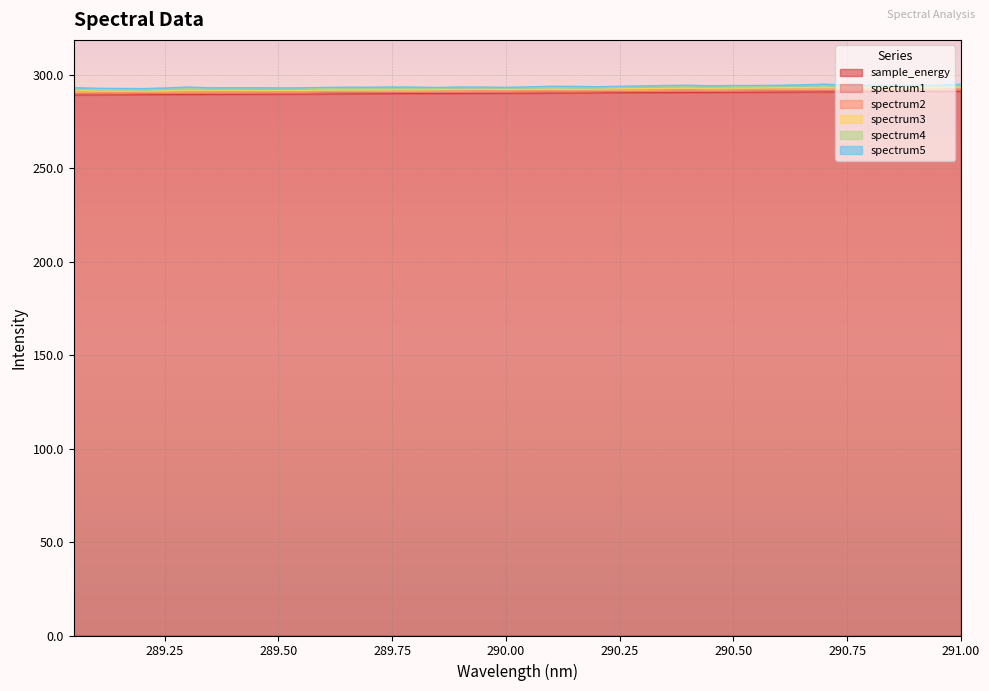

Which category has the highest value in the sample_energy series?

291